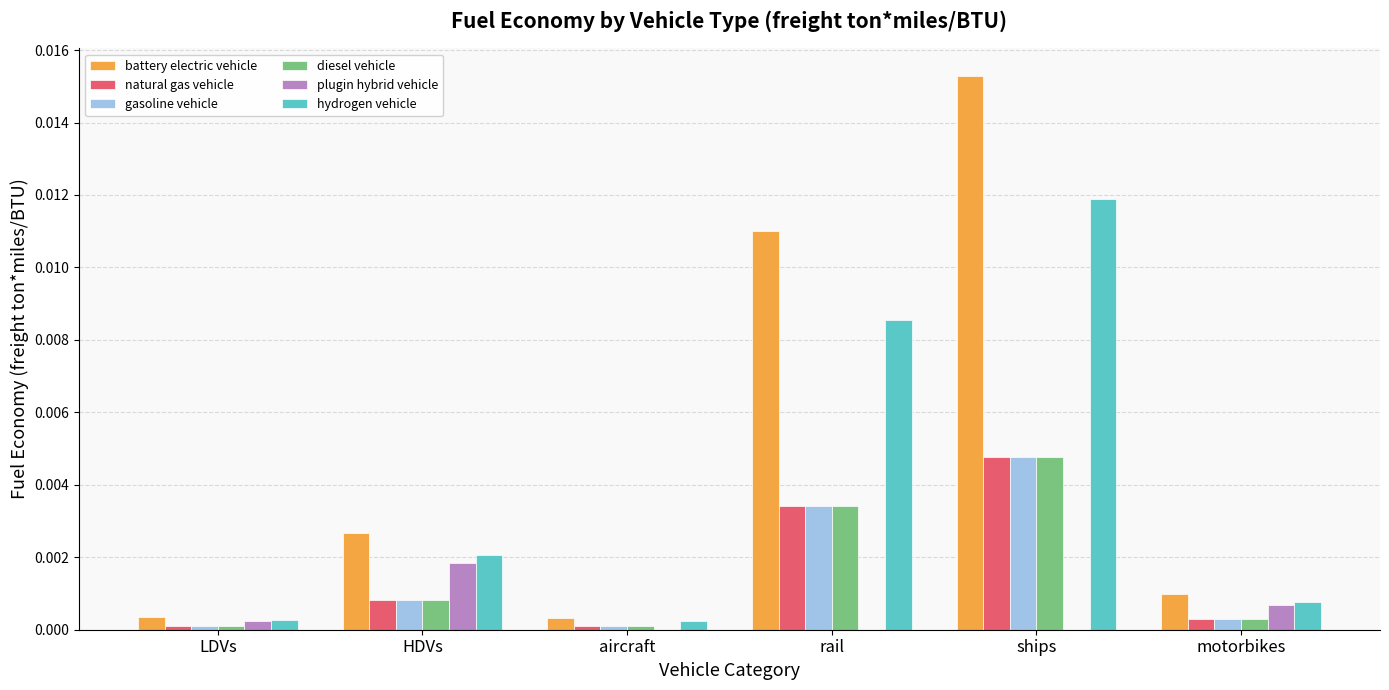

Is the value of natural gas vehicle at rail greater than the value of gasoline vehicle at motorbikes?

Yes